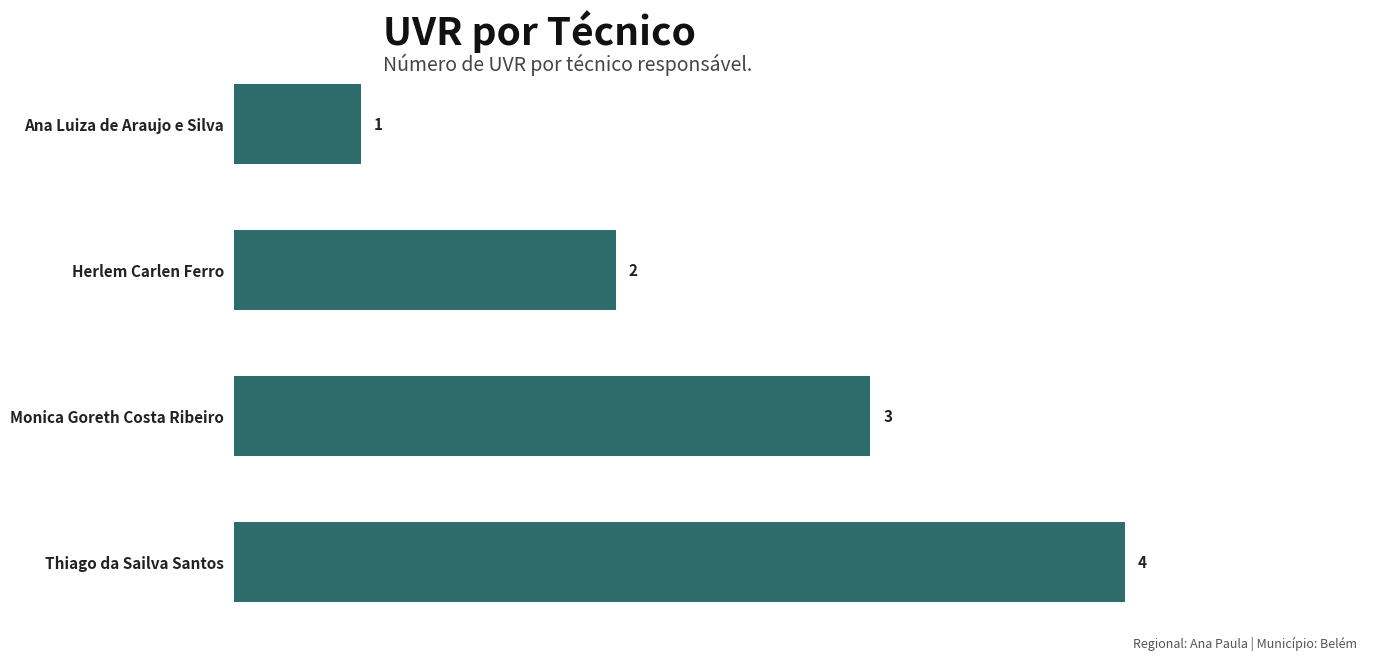

Count the values in the range 2 to 4.

3